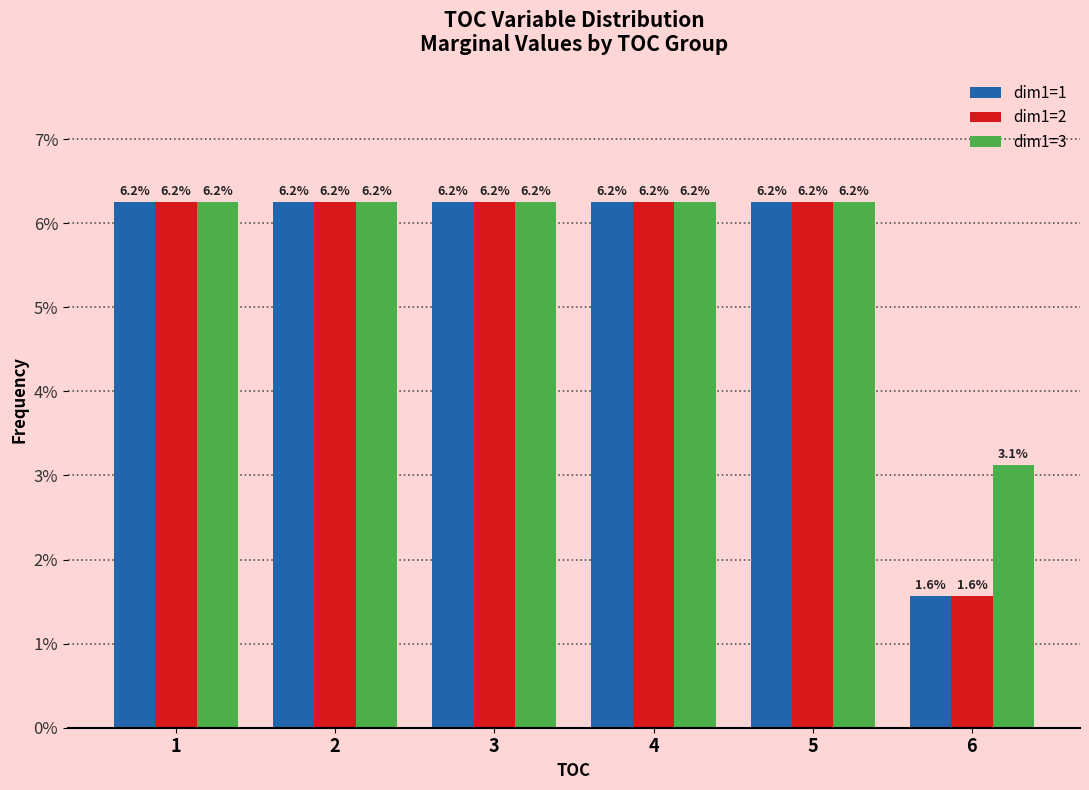

Which series has the largest total across all categories?

dim1=3